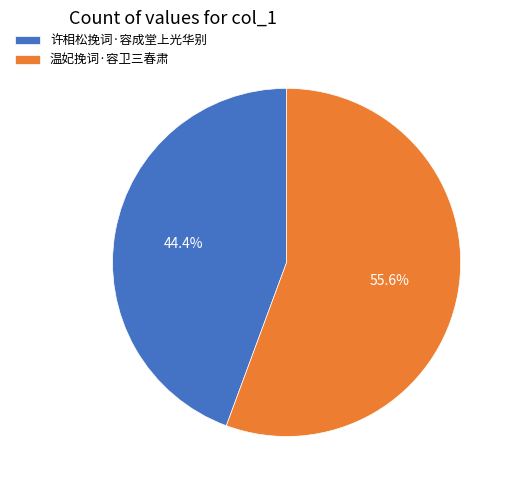

To the nearest percent, what is the difference between the 许相松挽词·容成堂上光华别 and 温妃挽词·容卫三春肃 slice percentages?

11%